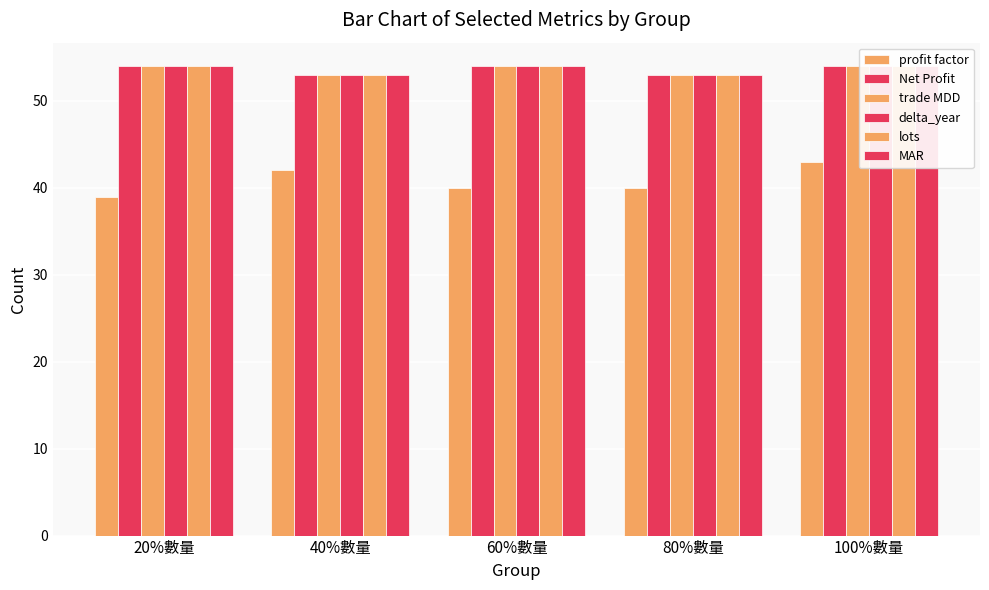

Count the number of data series in this chart.

6